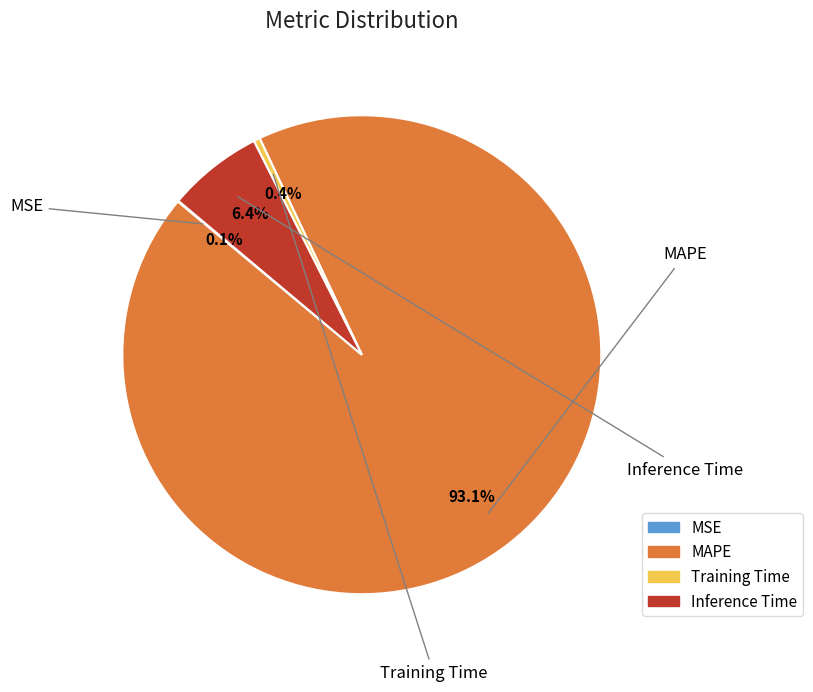

Does any single category account for the majority?

Yes